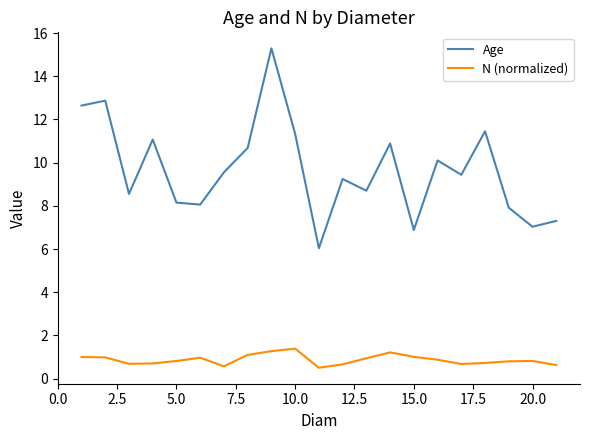

True or false: Age and N (normalized) cross at least once.

False